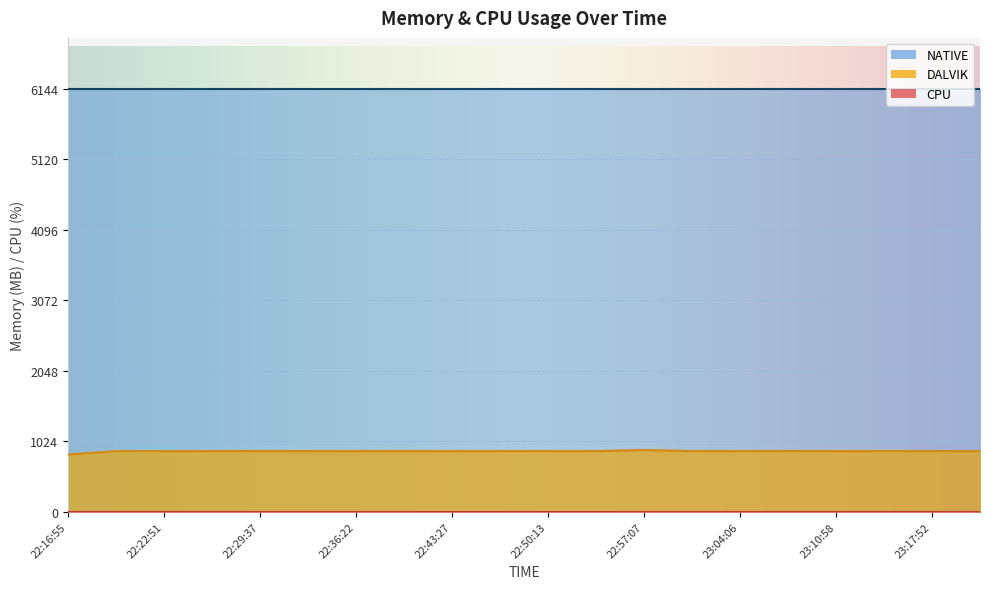

List the labels in order of CPU value, smallest first.

22:16:55, 22:19:28, 22:22:51, 22:26:17, 22:29:37, 22:33:01, 22:36:22, 22:39:52, 22:43:27, 22:46:49, 22:50:13, 22:53:40, 22:57:07, 23:00:39, 23:04:06, 23:07:32, 23:10:58, 23:14:26, 23:17:52, 23:21:22